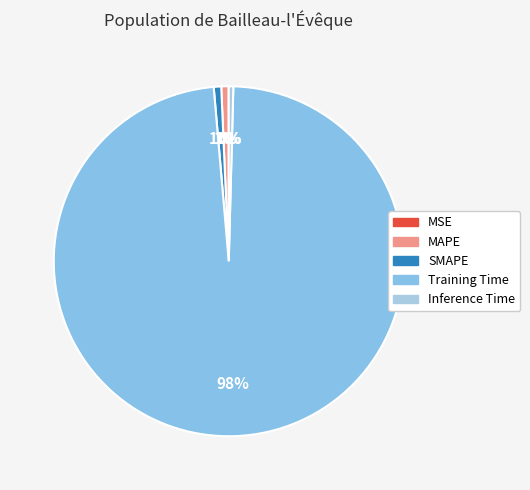

How many segments does this pie chart have?

5